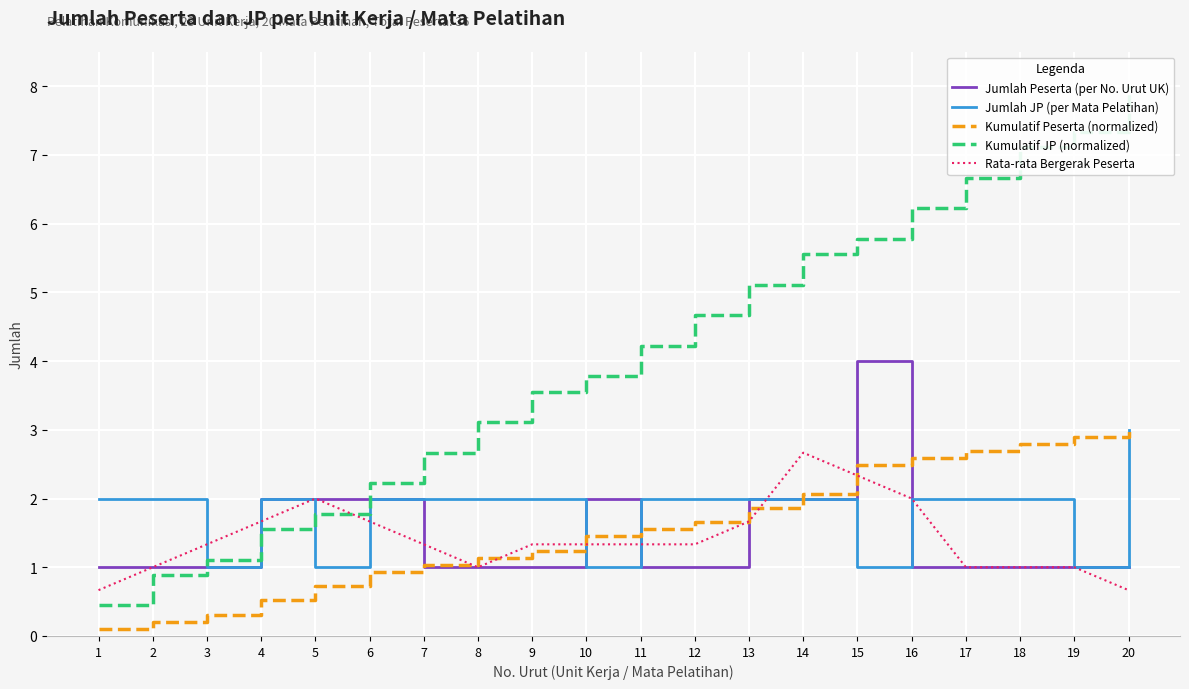

Which label corresponds to the largest value in the chart?

20